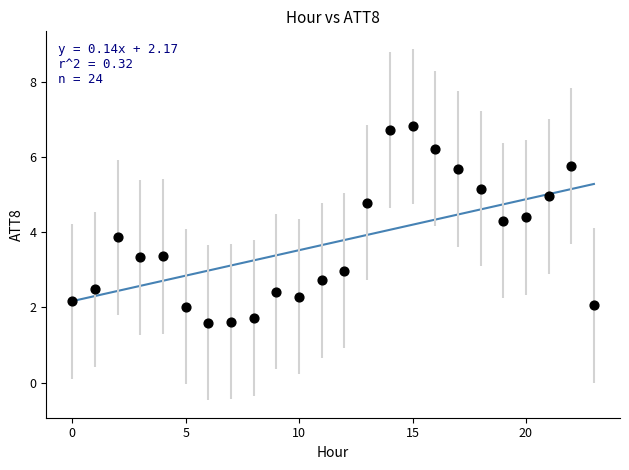

What Y value in the scatter plot is closest to 4?

3.9